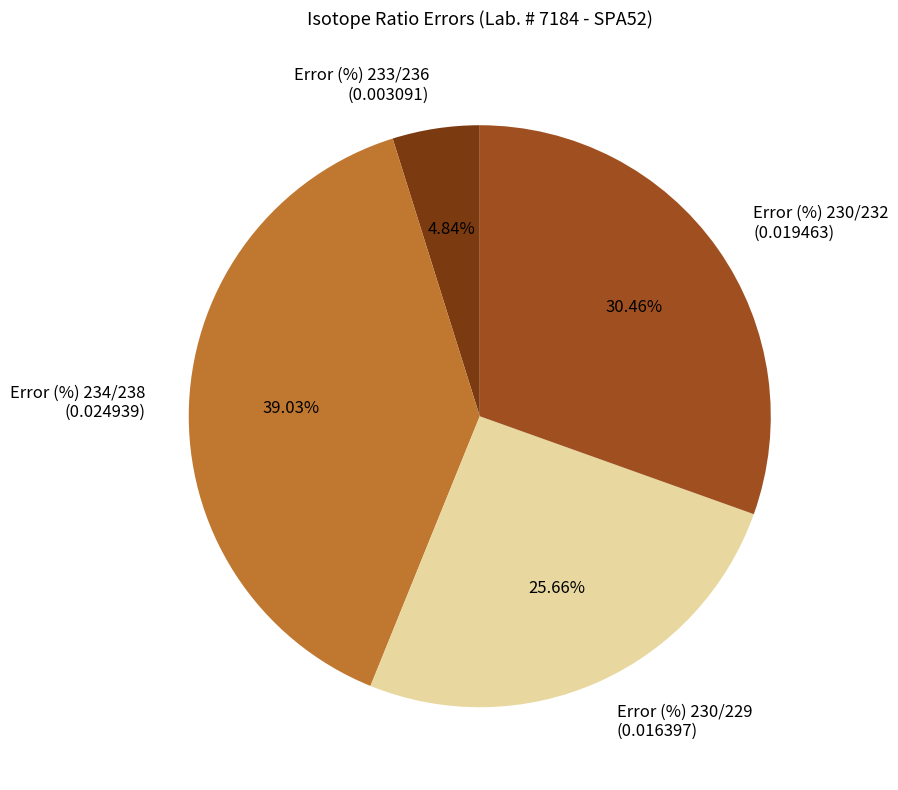

Which has a higher value, Error (%) 230/229 or Error (%) 230/232?

Error (%) 230/232